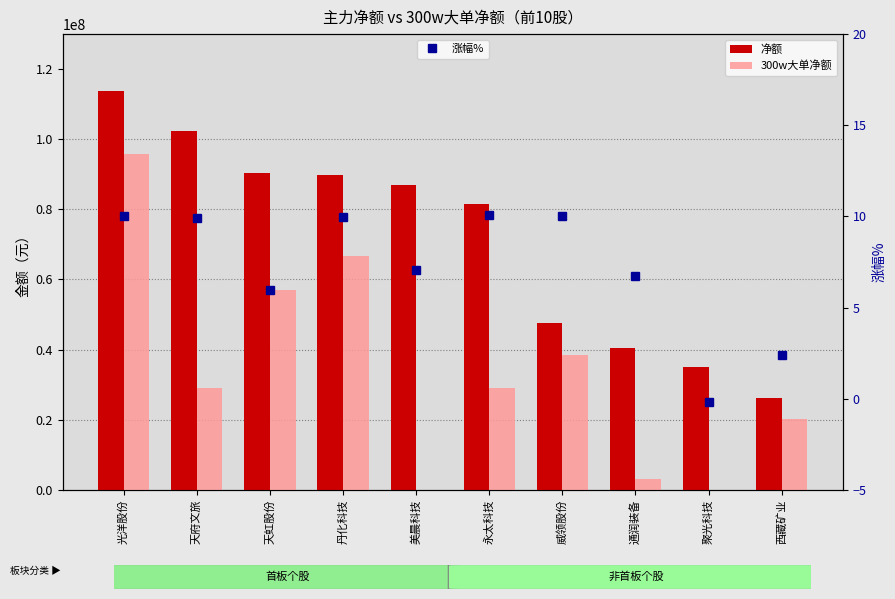

What position from the right is 天府文旅?

9